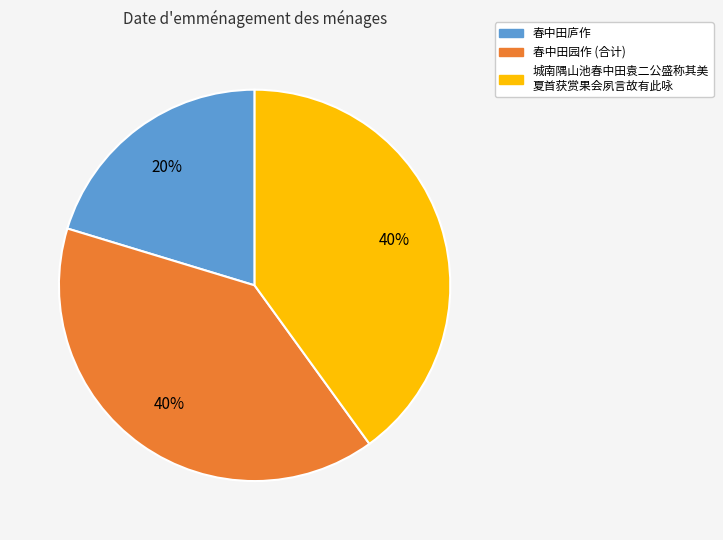

Is there any slice that represents more than half of the pie?

No